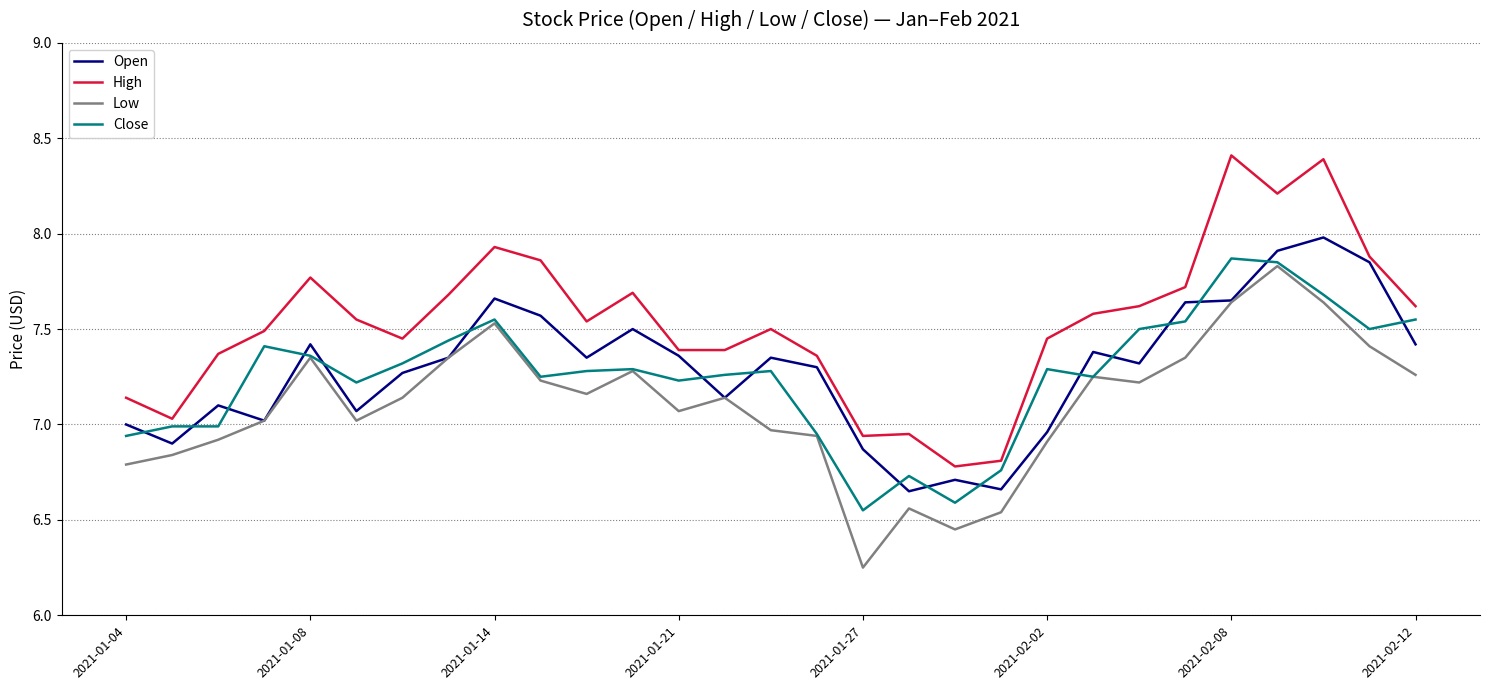

Is this an area chart (filled region under the line)?

No